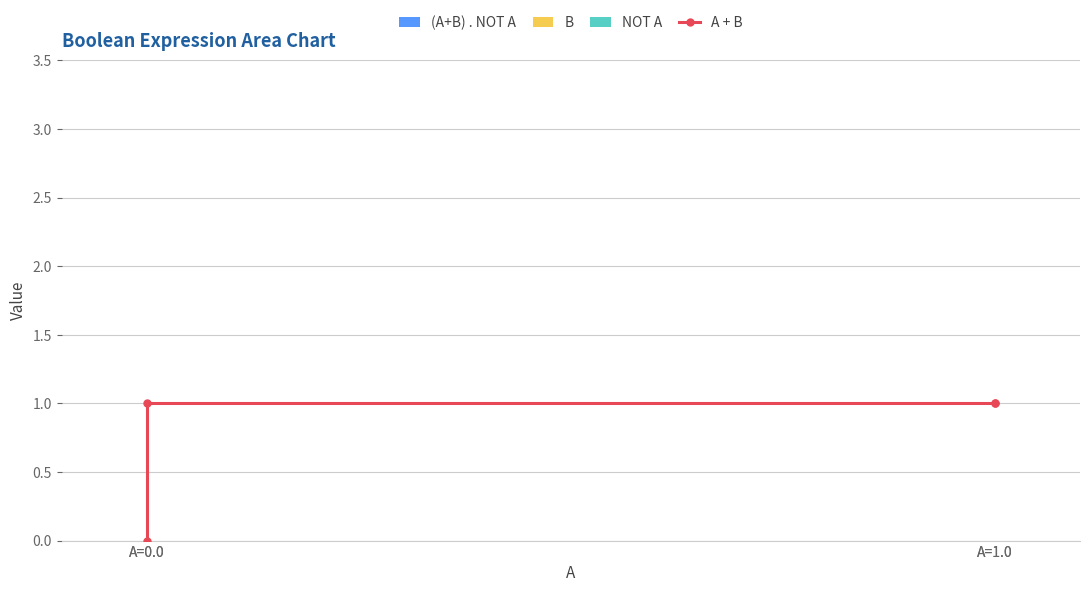

How many lines are shown in the chart?

1